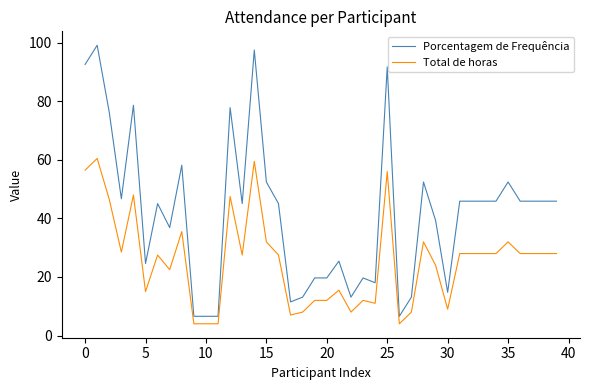

List the series in order of their peak value, lowest first.

Total de horas, Porcentagem de Frequência